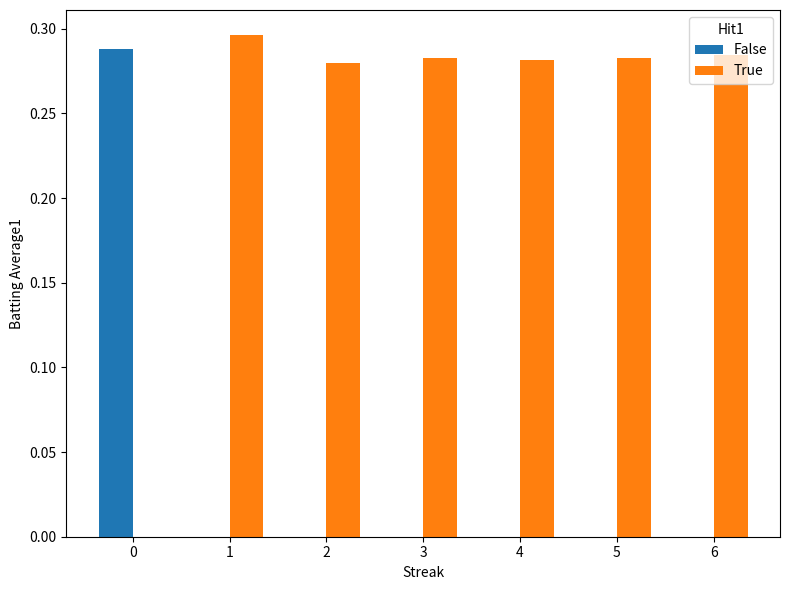

The True series shows 0.0 at 0. True or false?

True